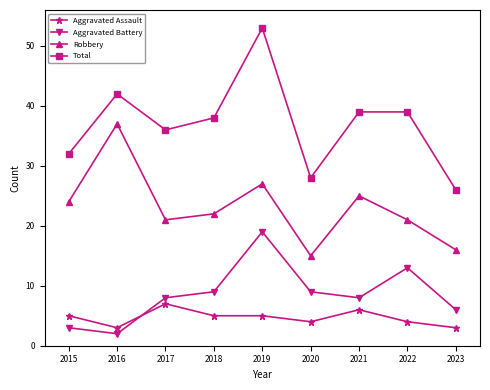

At which category does Robbery reach its first local peak?

2016